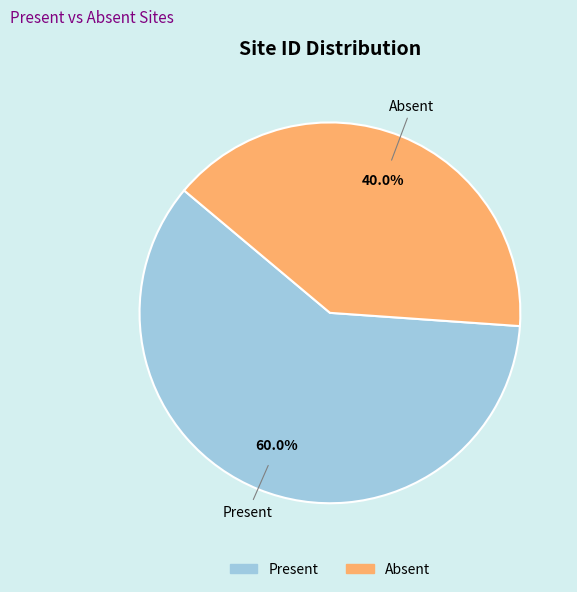

To the nearest percent, what percentage of the pie is Present?

60%